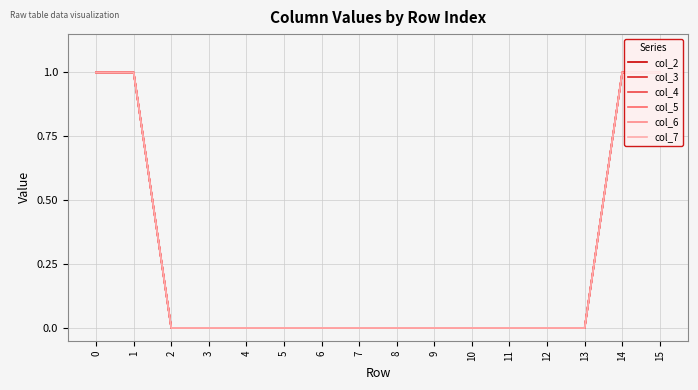

Is it true that col_6 equals 1 at 4?

False